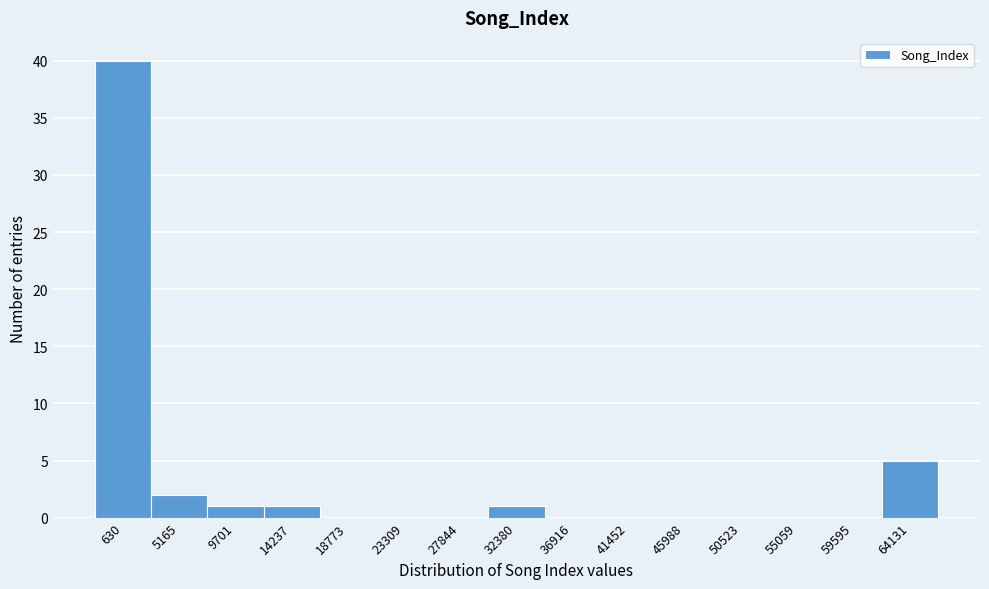

Reading right to left, extract all data points from this chart.

64131=5	59595=0	55059=0	50523=0	45988=0	41452=0	36916=0	32380=1	27844=0	23309=0	18773=0	14237=1	9701=1	5165=2	630=40